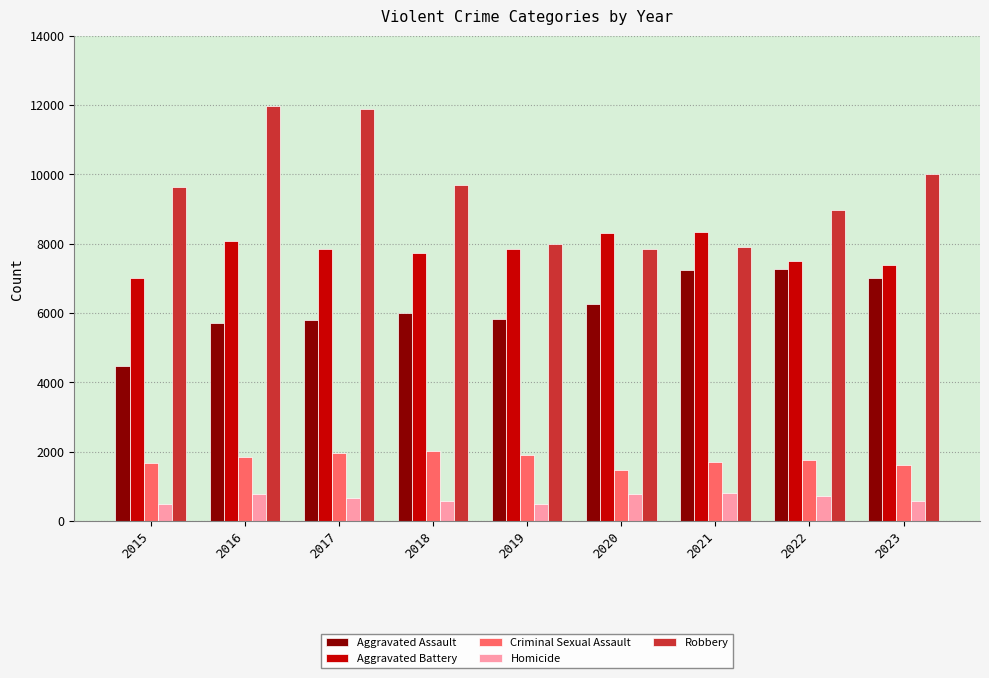

How many data points does each series have?

9